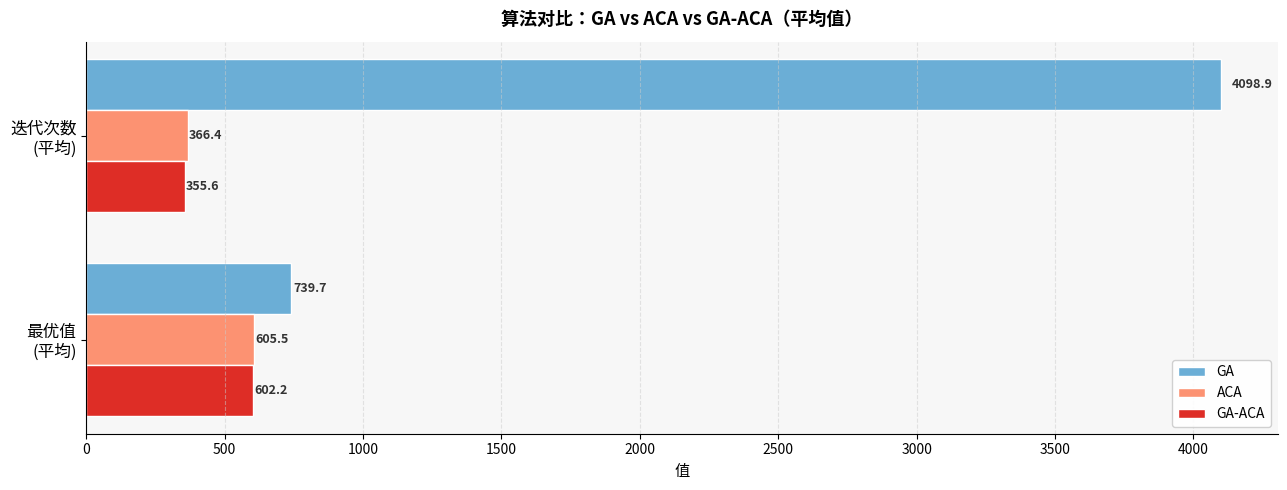

Which series has the largest total across all categories?

GA